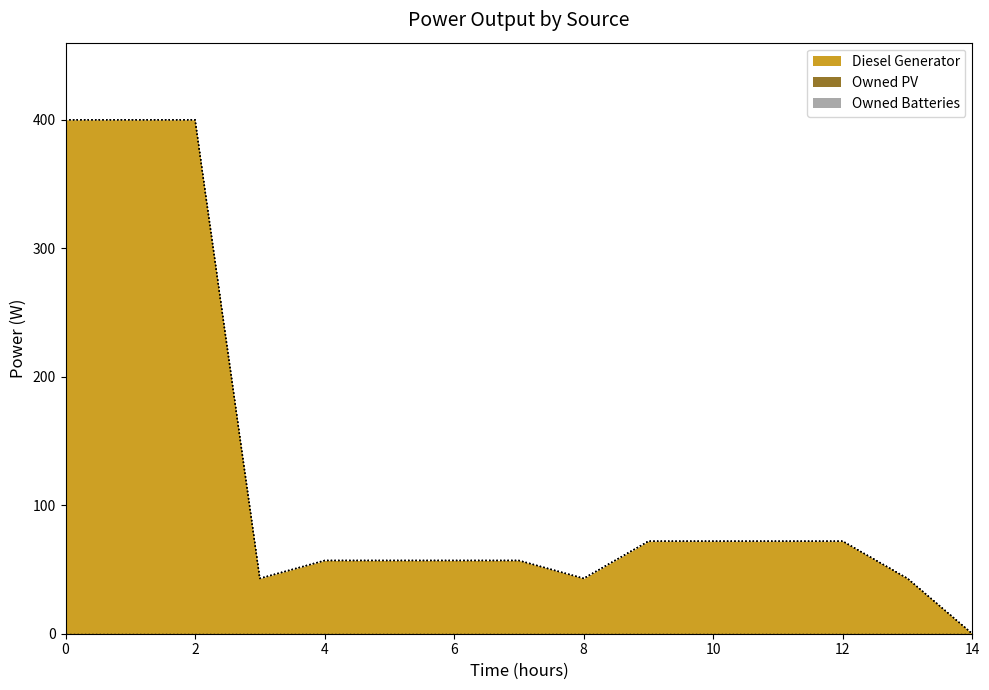

Which series has the widest spread of values?

Diesel Generator